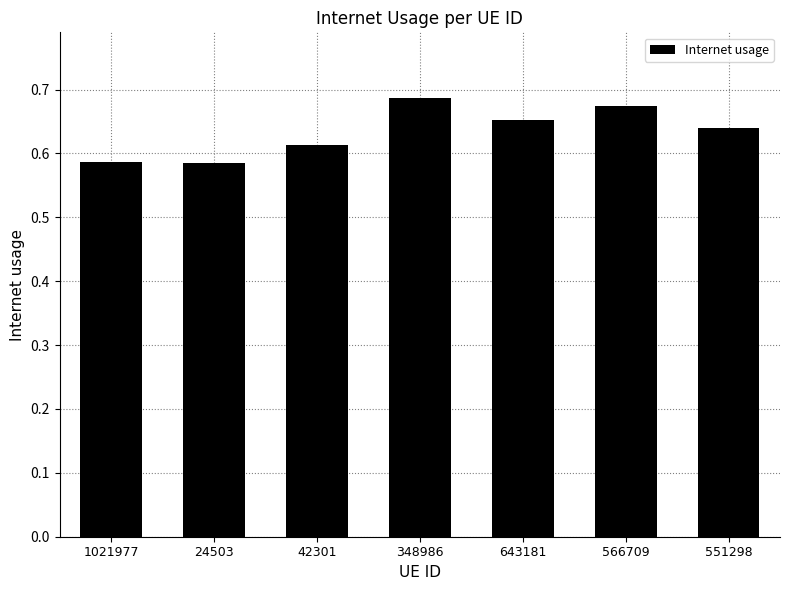

What position from the right is 566709?

2